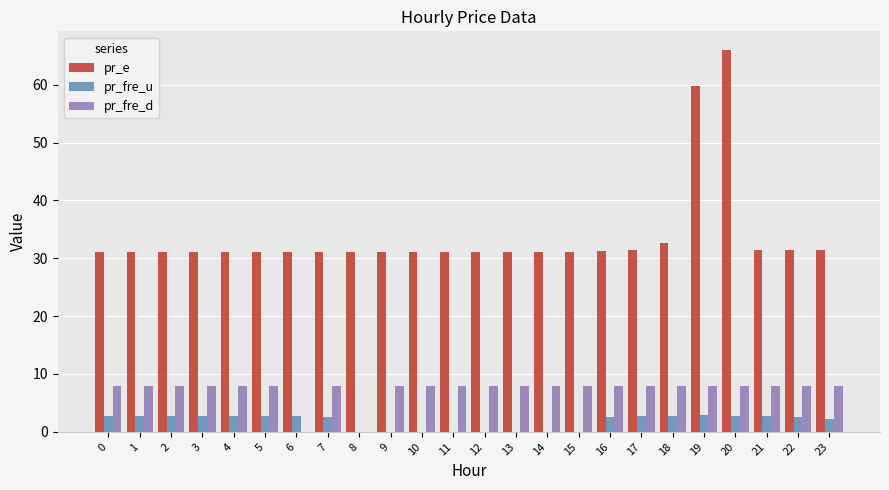

True or false: pr_e has a value of 31.1 at 12.

True